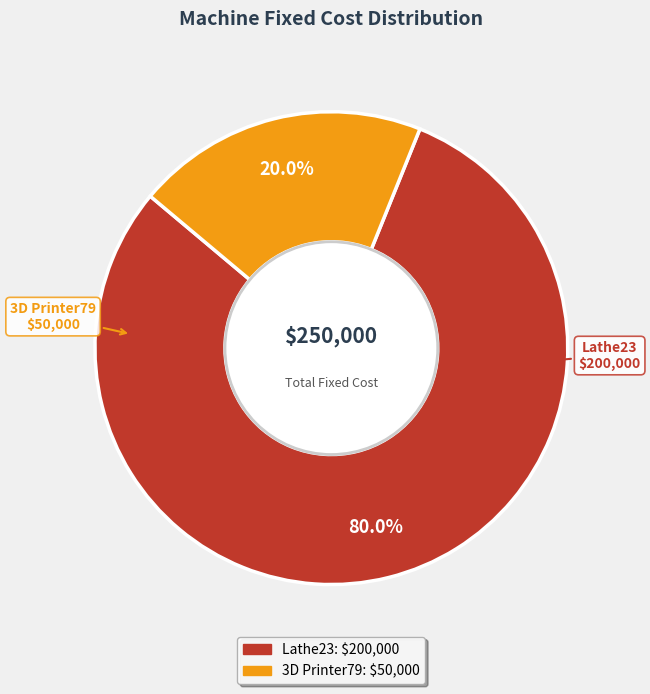

Combined, do Lathe23 and 3D Printer79 account for over 50%?

Yes